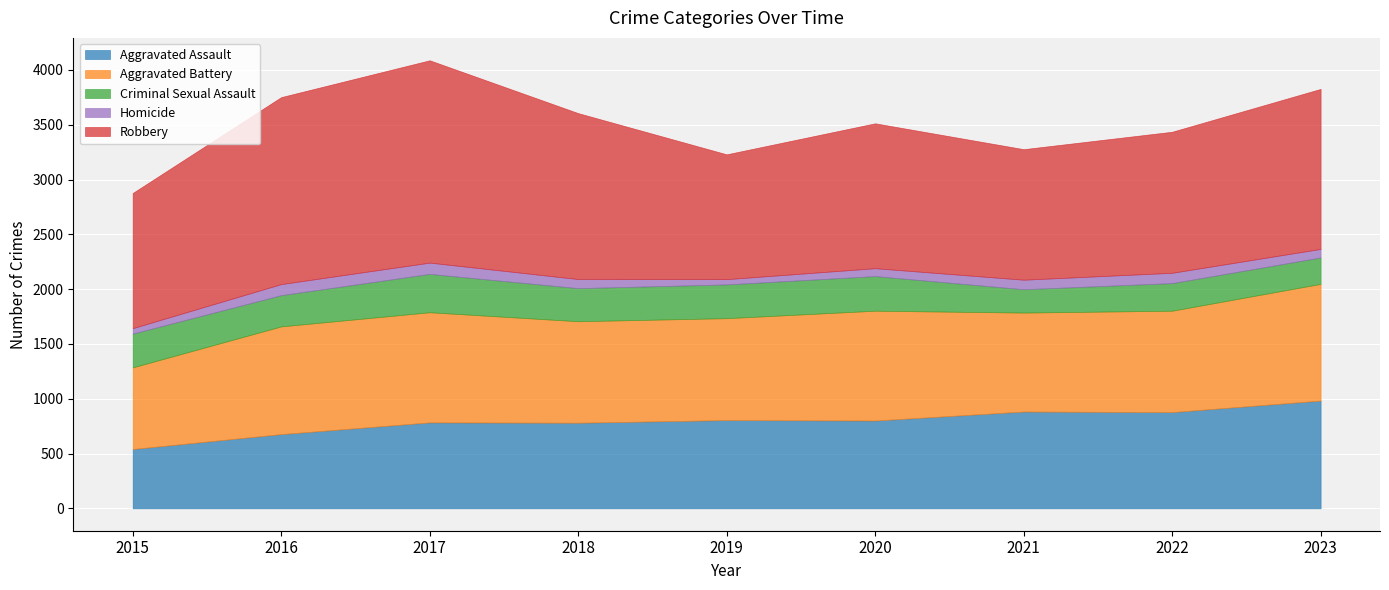

What is the value of the Homicide point at the 1st from the left?

50